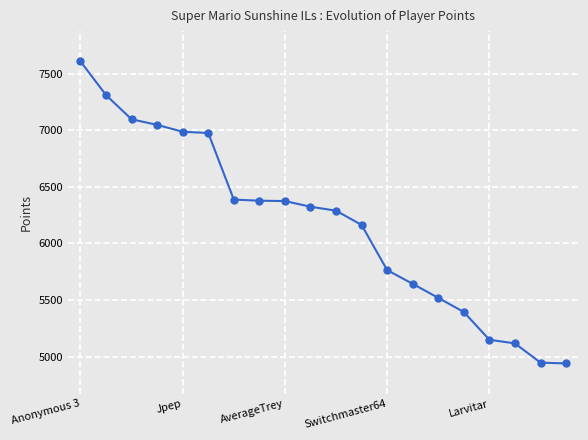

What is the average value?

6170